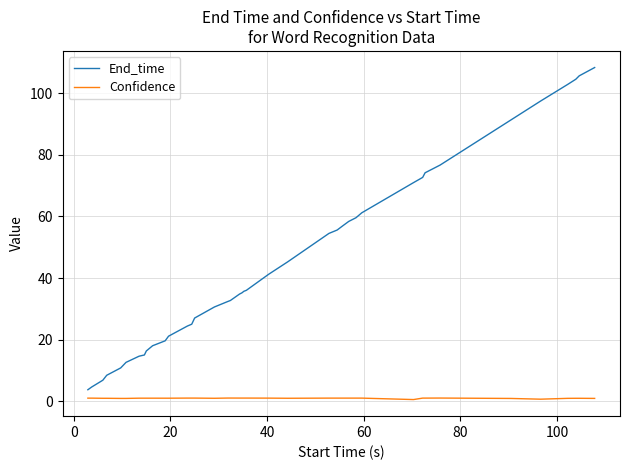

True or false: Confidence and End_time intersect in this chart.

False